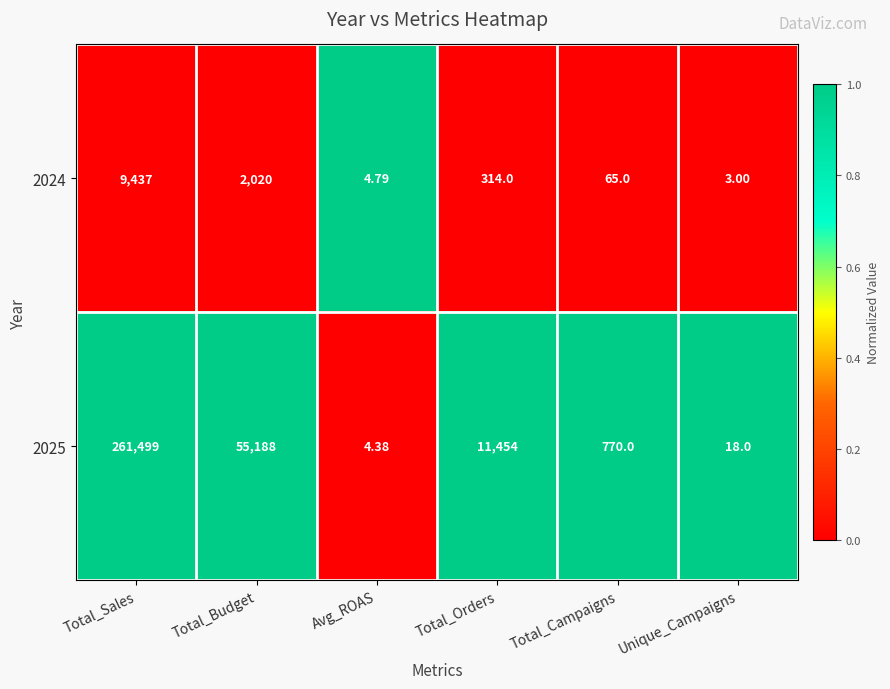

Is the value of 2025 at Total_Sales greater than the value of 2024 at Total_Sales?

Yes